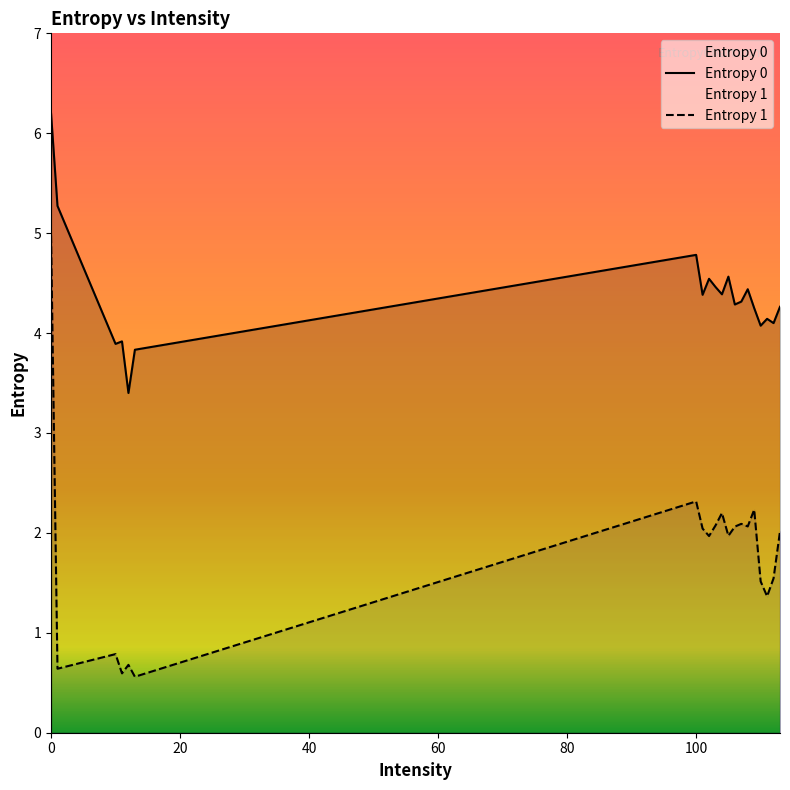

How many categories are shown in the chart?

20